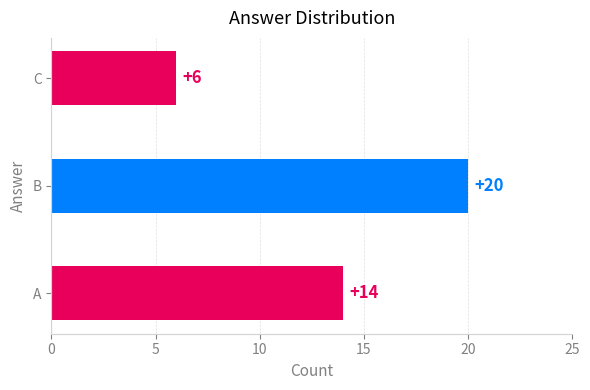

At which category does the chart reach its minimum across all series?

C